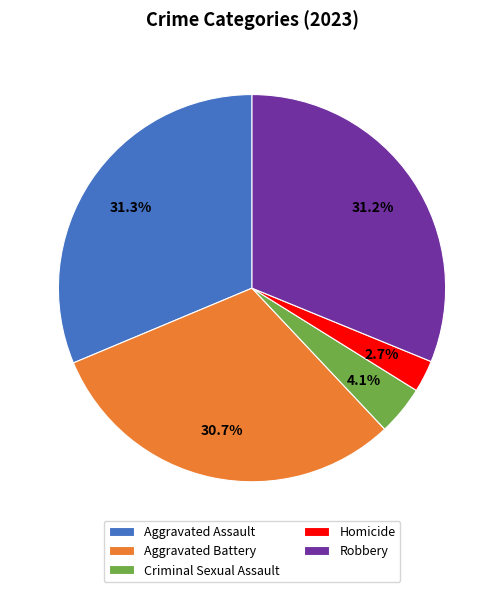

Which category has the smallest portion of the pie?

Homicide